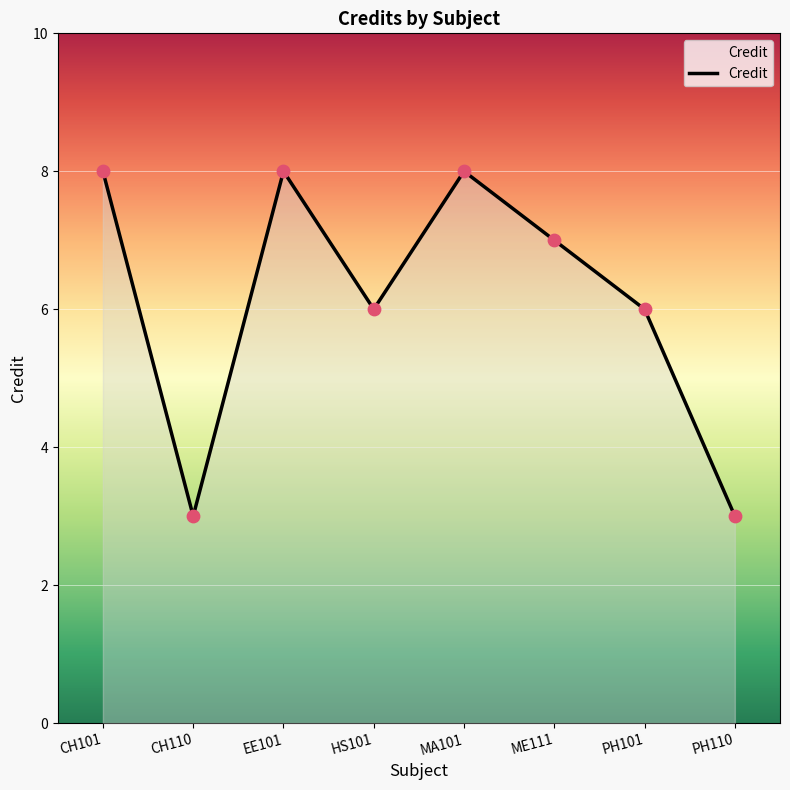

Approximately how many times larger is the value at ME111 compared to PH110?

2.3